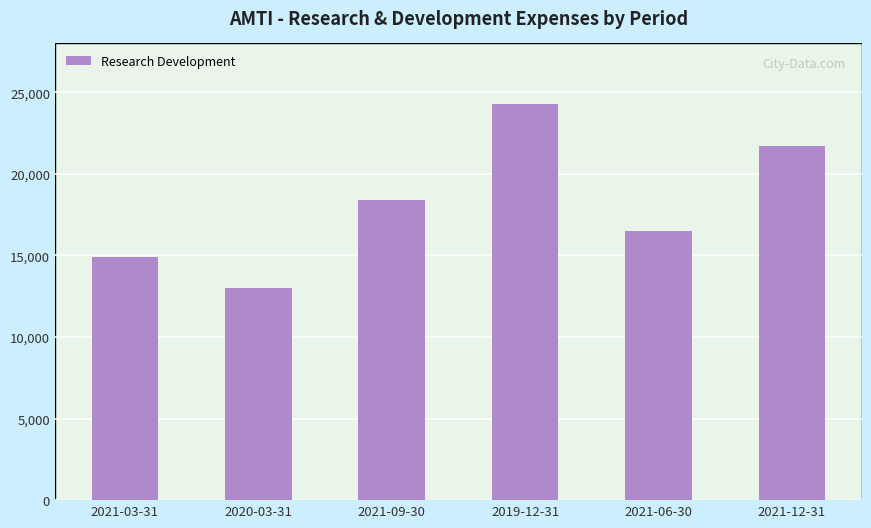

How many series are shown in this chart?

1